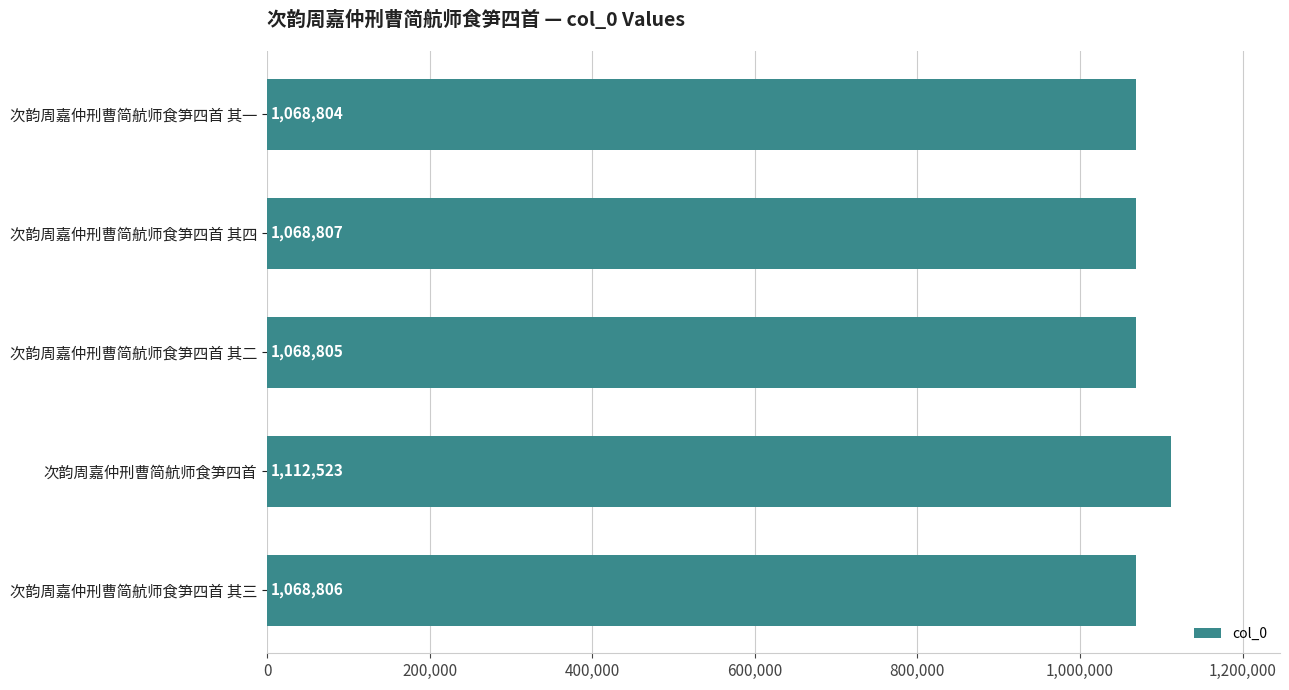

Does the chart contain stacked bars?

No